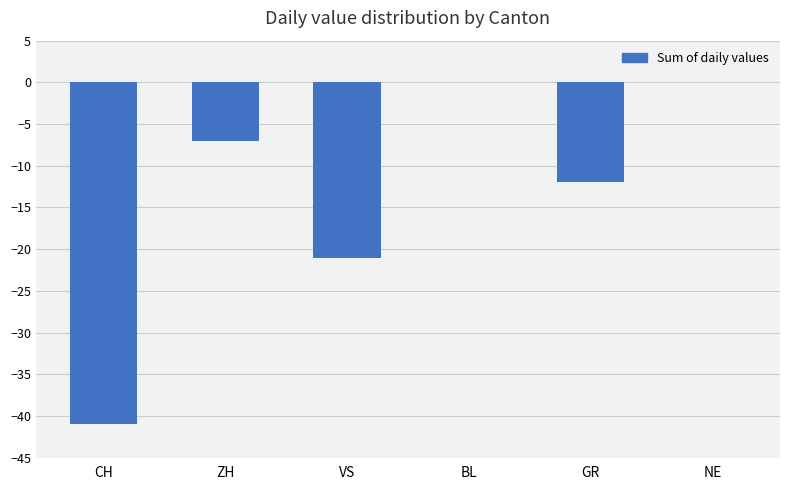

Where is the data nearest to the value -20?

VS